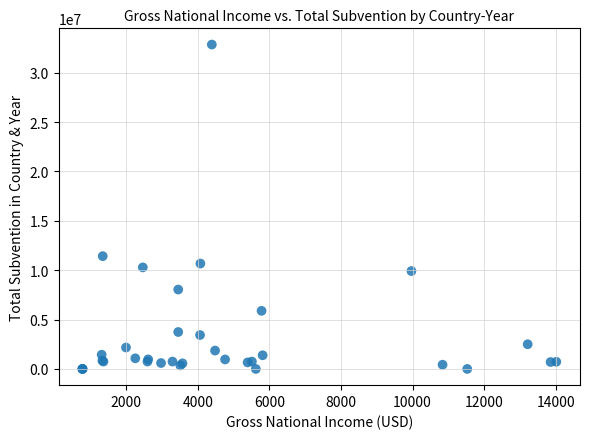

What Y value in the scatter plot is closest to 16423211?

11420820